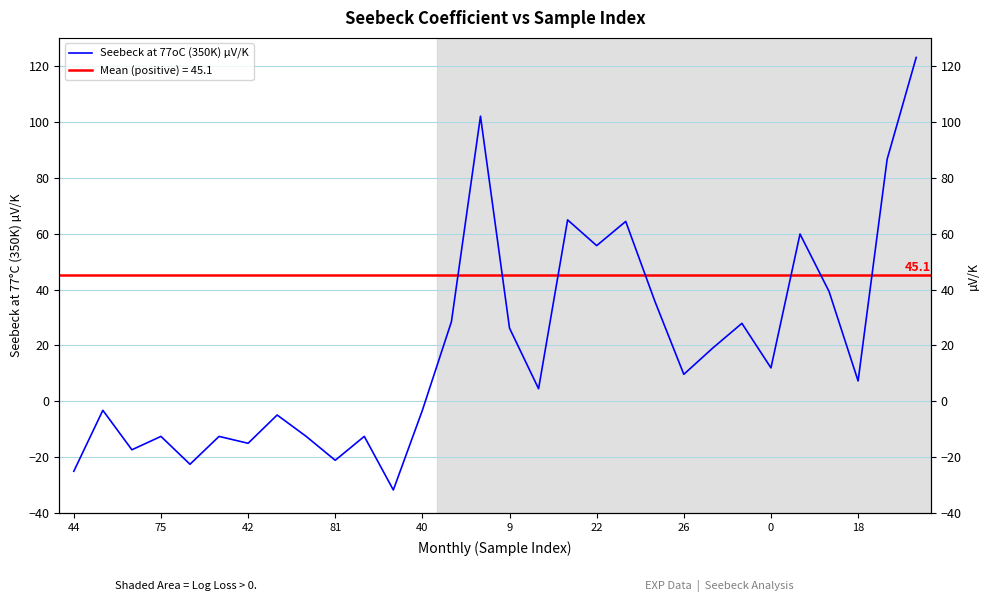

Count the number of data series in this chart.

1